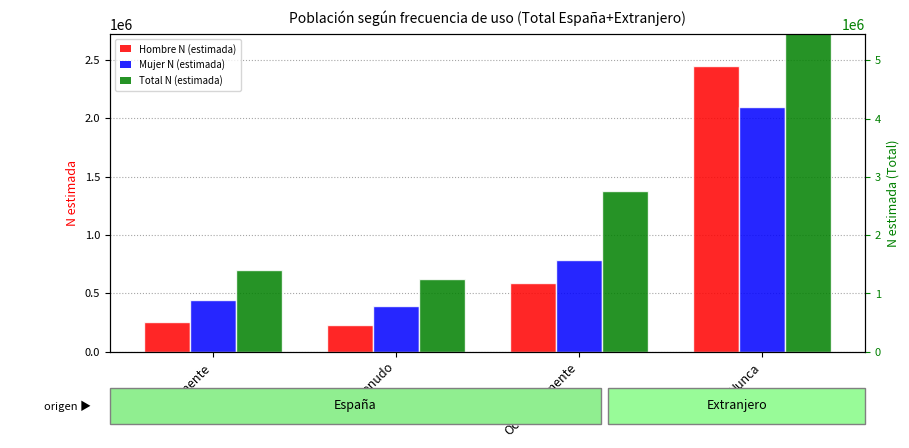

What position from the left is A menudo?

2